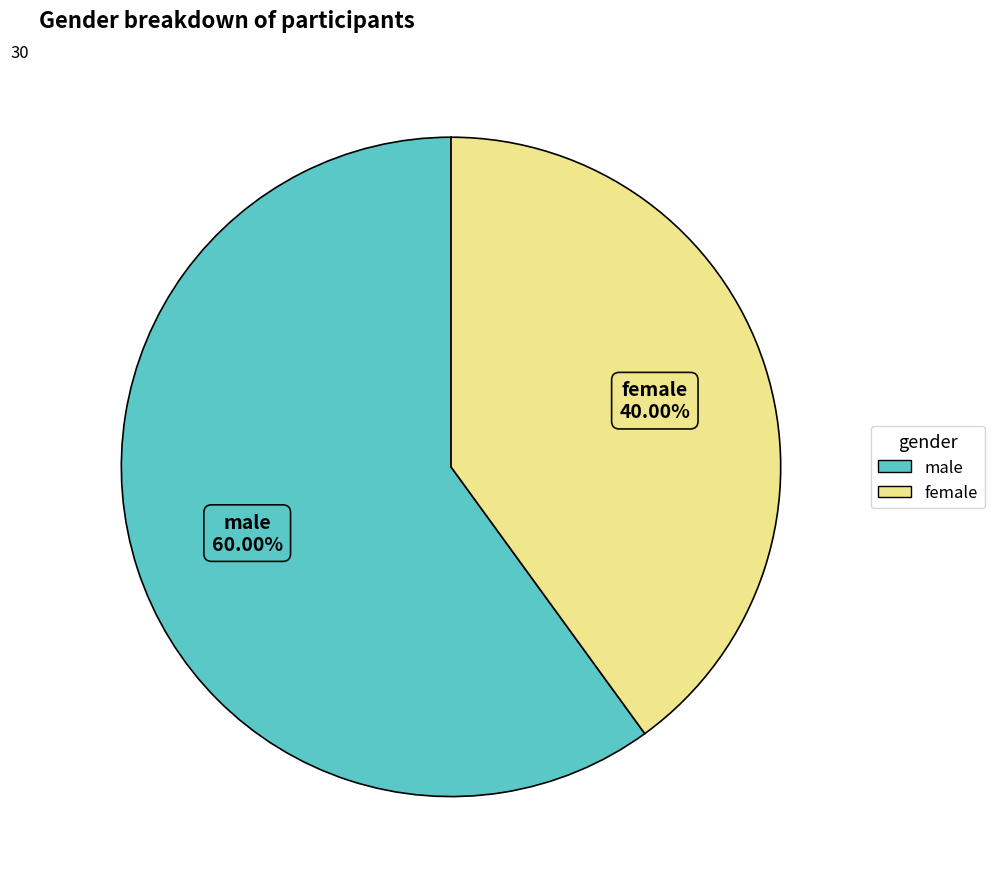

Rank the categories by value from highest to lowest.

male, female